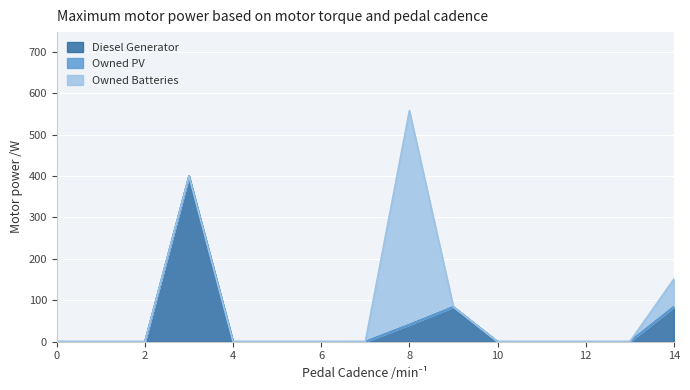

Is the value of Diesel Generator at 1 greater than the value of Owned PV at 12?

No